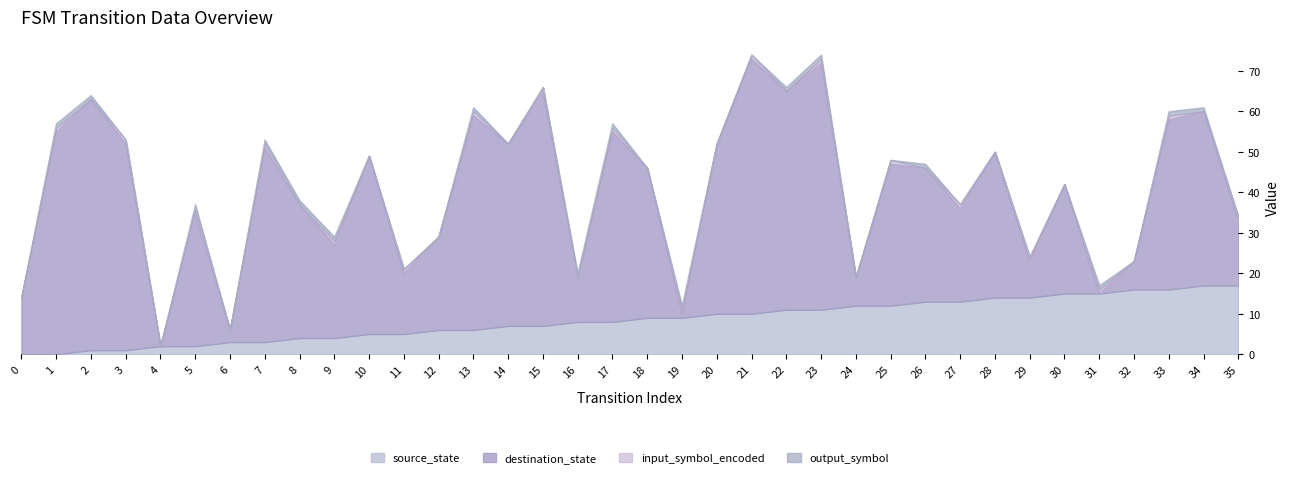

The value of source_state at 30 is 15. True or false?

True